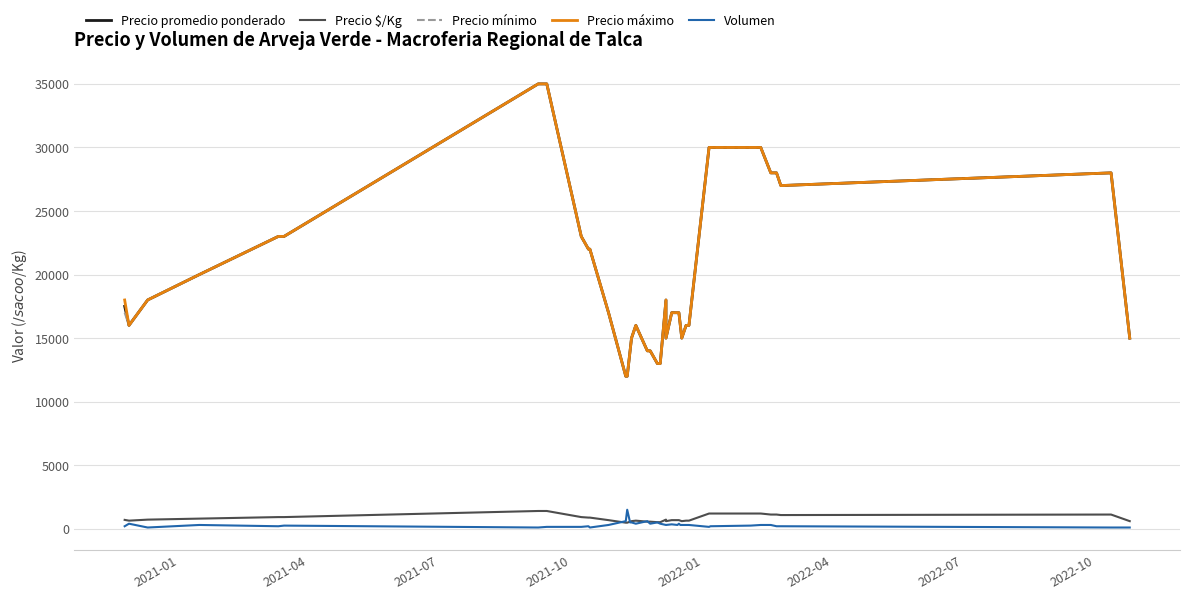

Is it true that Precio mínimo equals 12711 at 34?

False